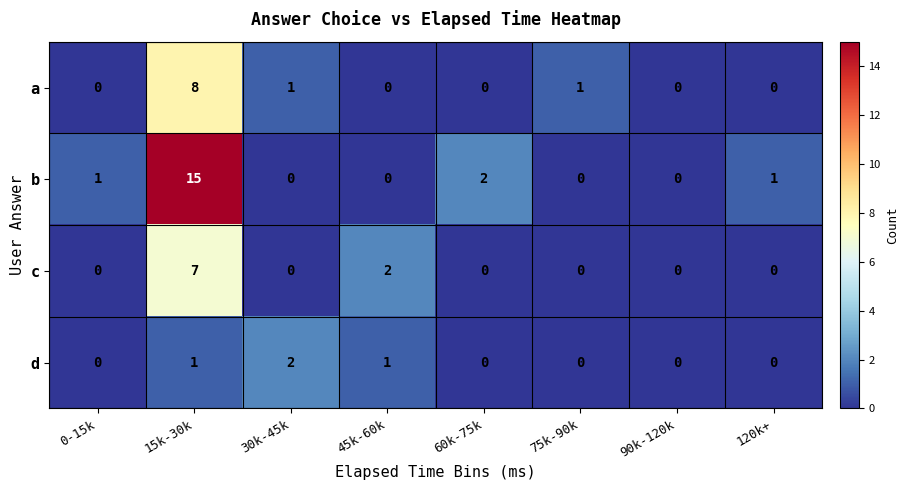

Between 90k-120k and 120k+, which series saw the biggest shift?

b